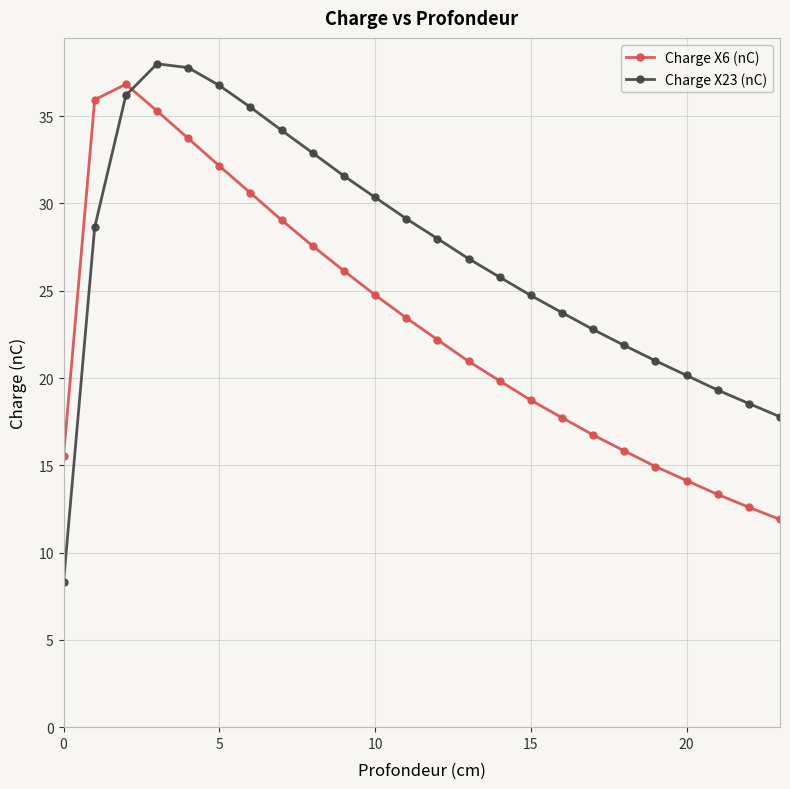

What is the value of the Charge X6 (nC) point at the 19th from the left?

15.8